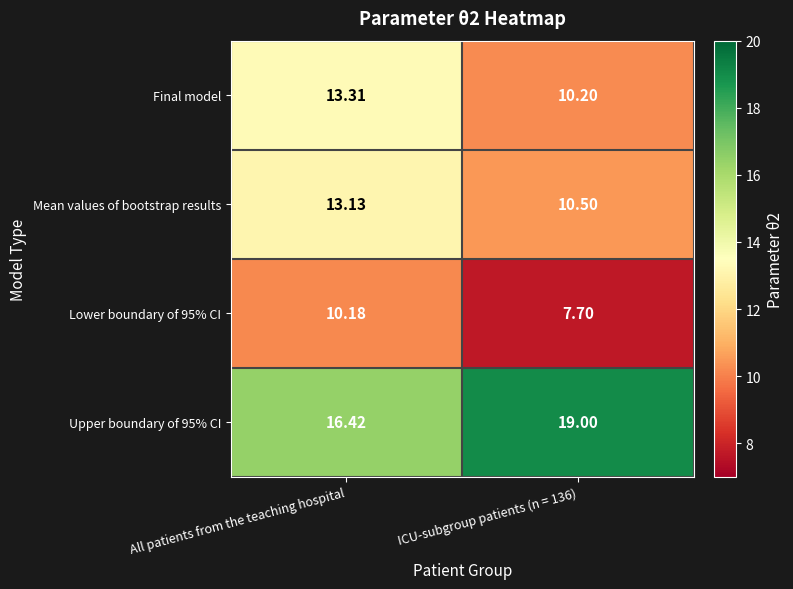

Where does the Lower boundary of 95% CI series first go above 10?

All patients from the teaching hospital